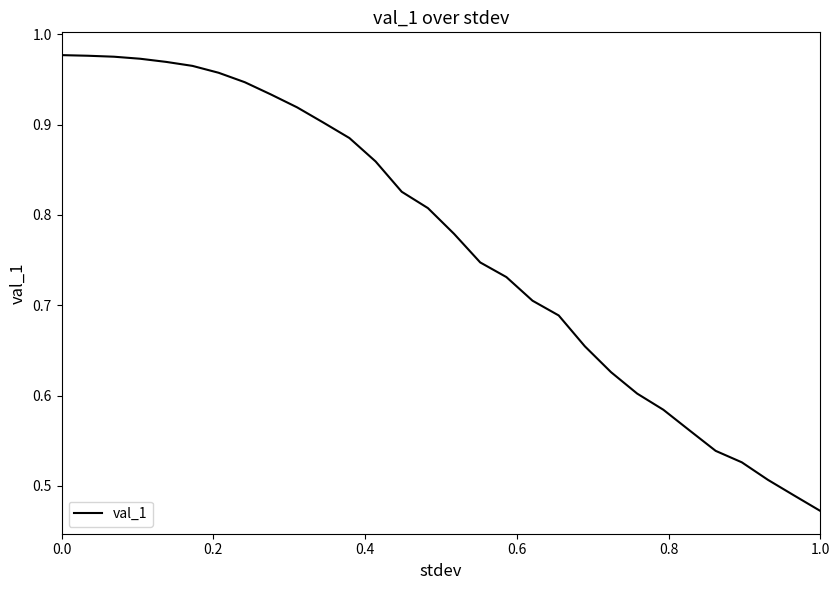

What is the greatest value displayed?

1.0